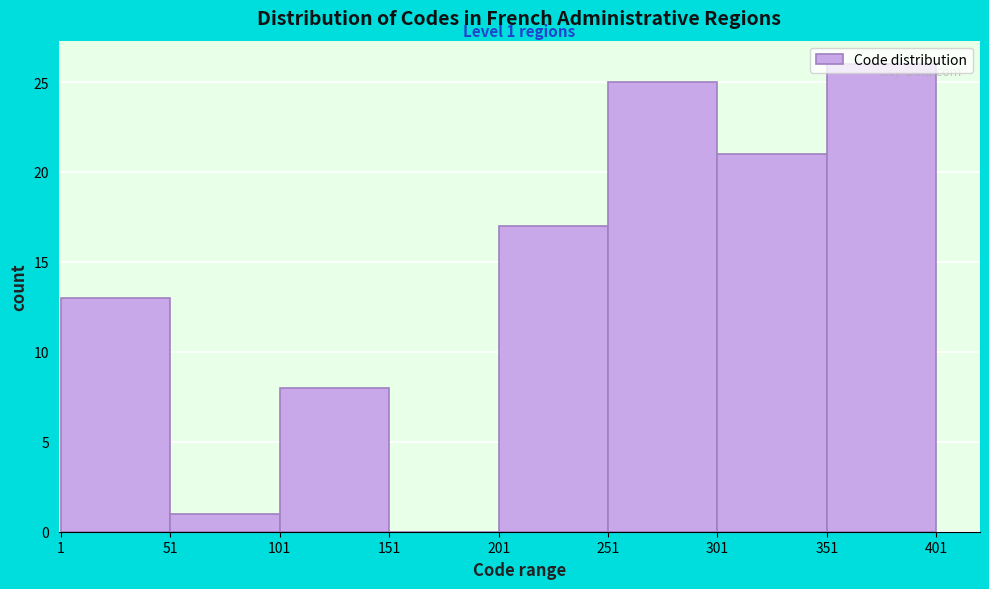

Over which range of the x-axis is the bar tallest?

351 to 401